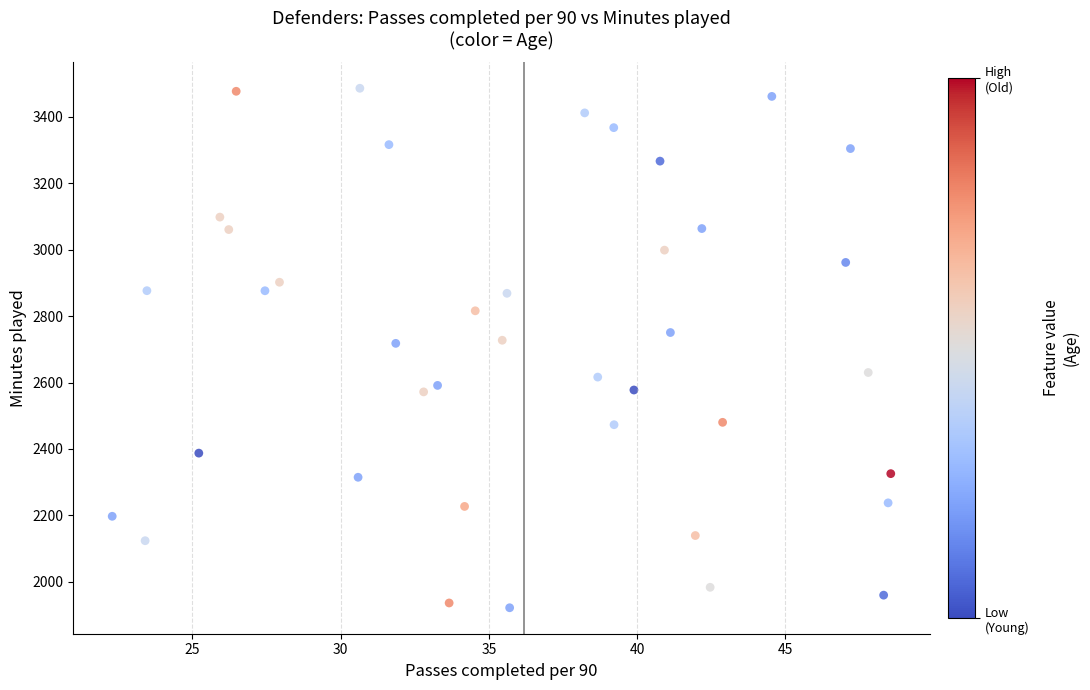

What is the range of X values (max minus min)?

26.2